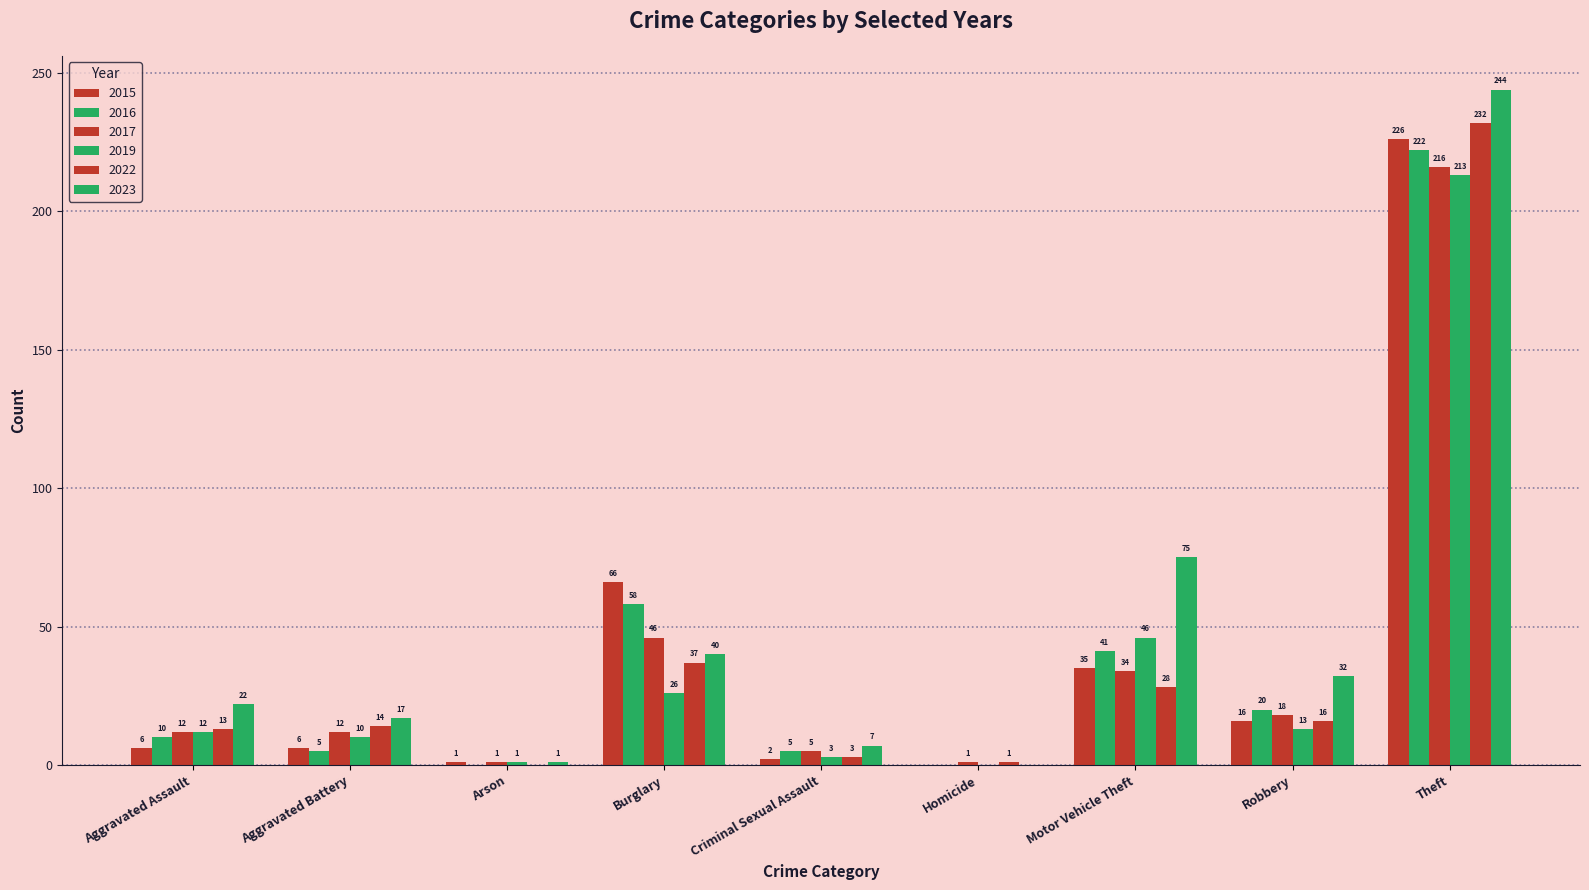

What is the label of the 8th bar from the left?

Robbery